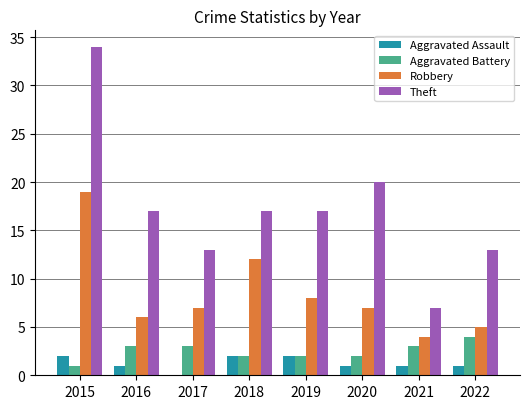

Which series has the widest spread of values?

Theft